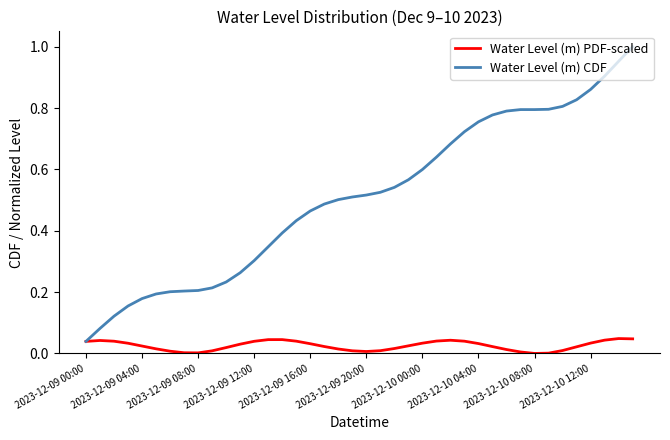

Rank the series by their average value, from highest to lowest.

Water Level (m) CDF, Water Level (m) PDF-scaled